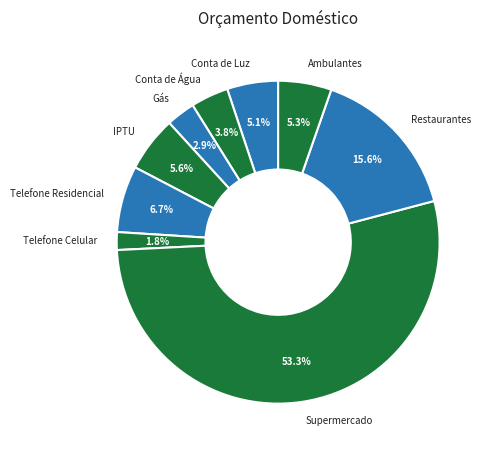

To the nearest percent, what portion does Conta de Água represent?

4%